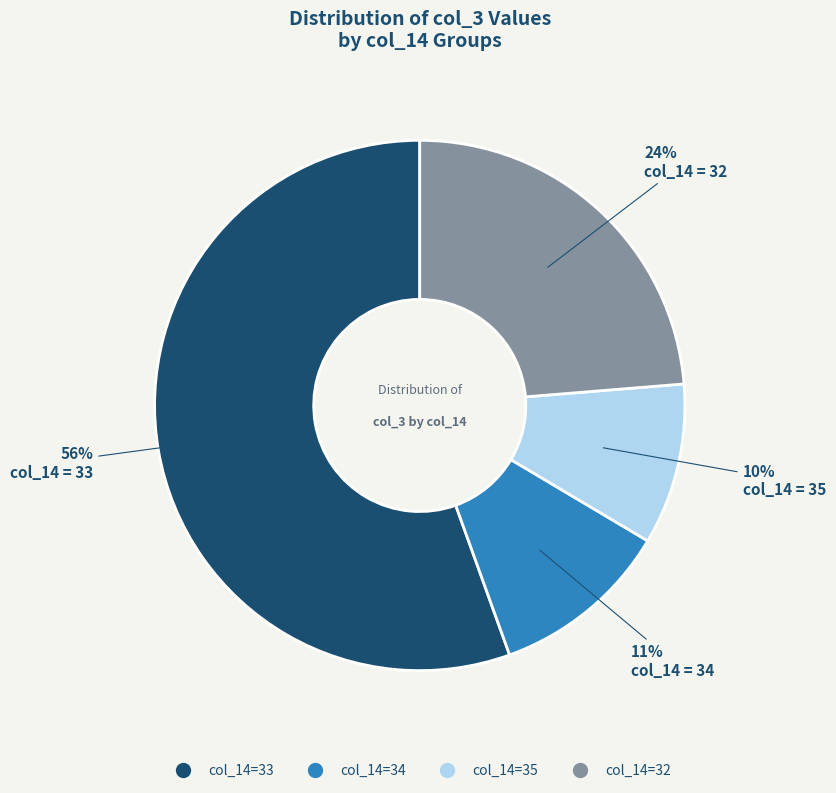

Count the number of slices in the pie.

4